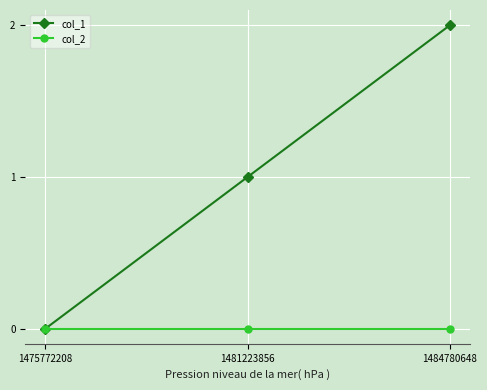

Which series has the largest total across all categories?

col_1